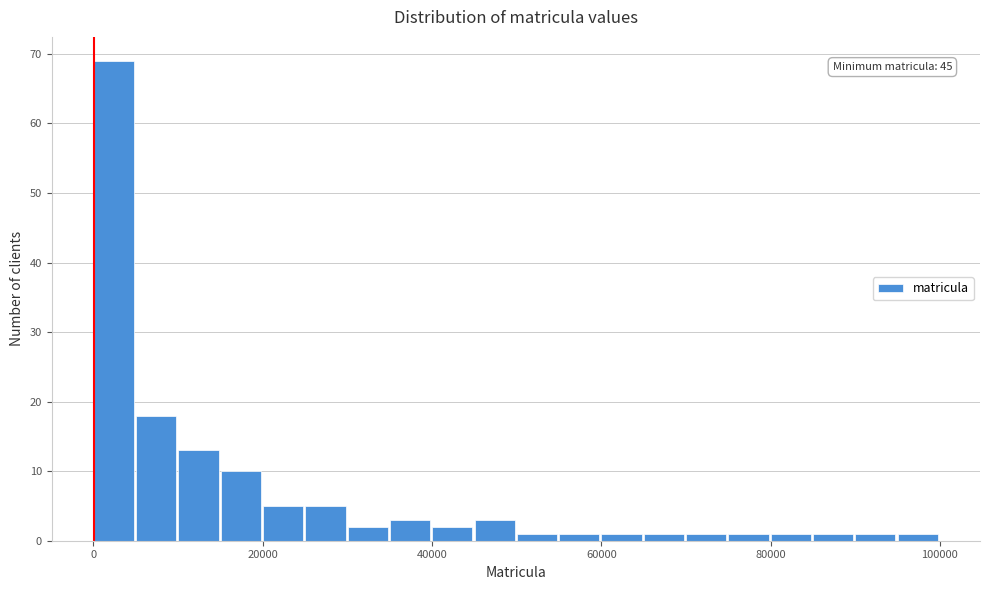

Around what value on the x-axis is the tallest bar? Give the approximate position of its centre, as read against the axis.

2000